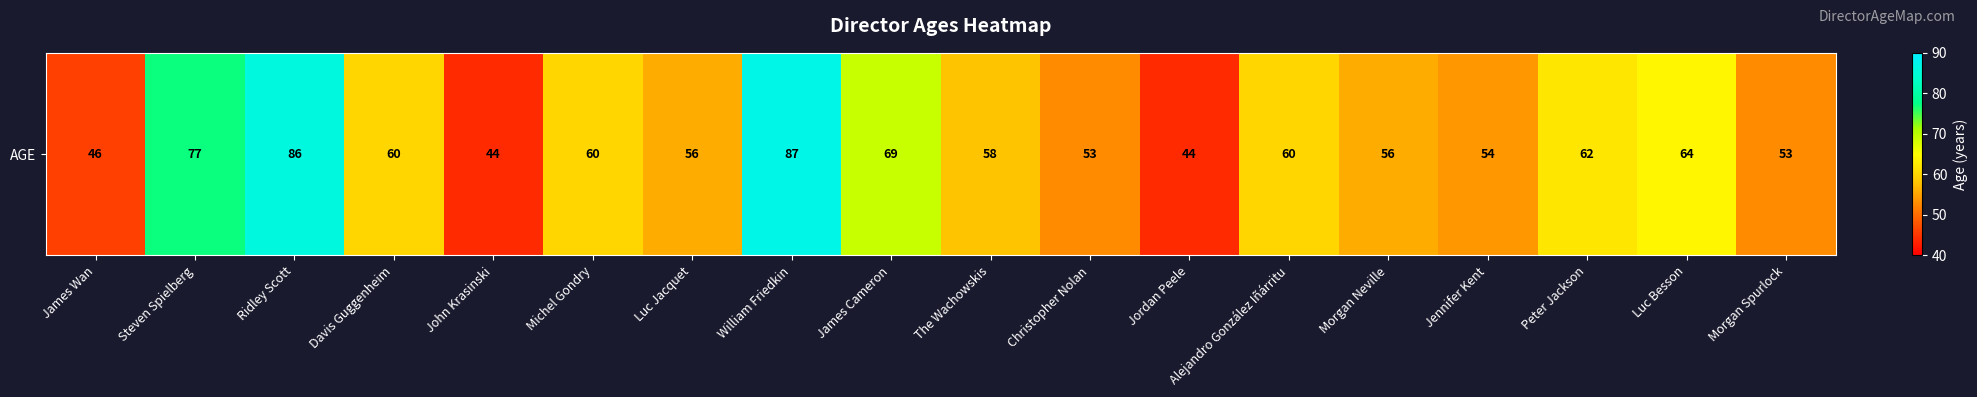

Which has a higher value, Steven Spielberg or Davis Guggenheim?

Steven Spielberg